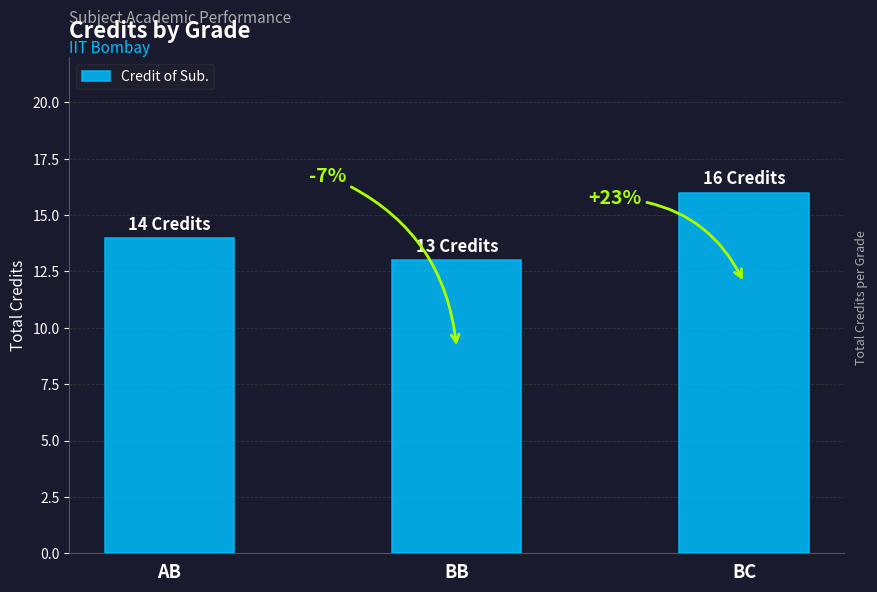

Is it true that the value at BC is 16?

True